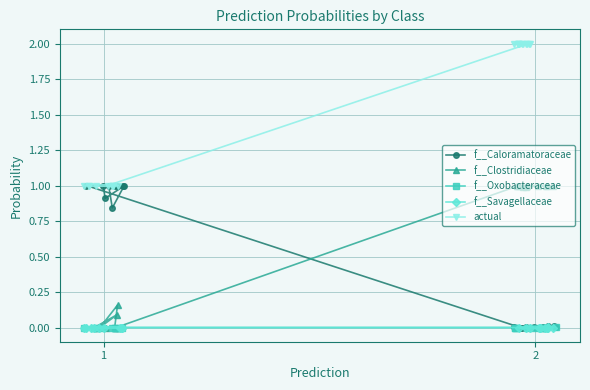

What is the lowest value of the actual series?

1.0